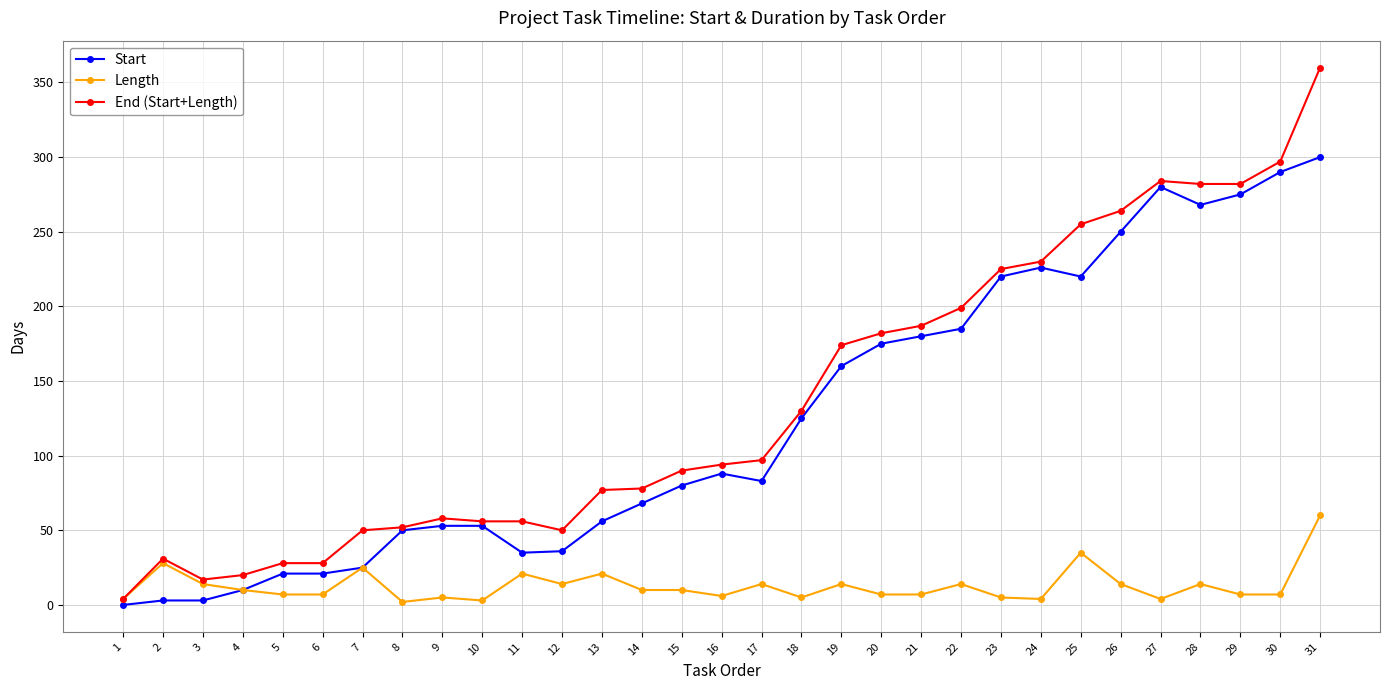

Which series has the largest range (max minus min)?

End (Start+Length)